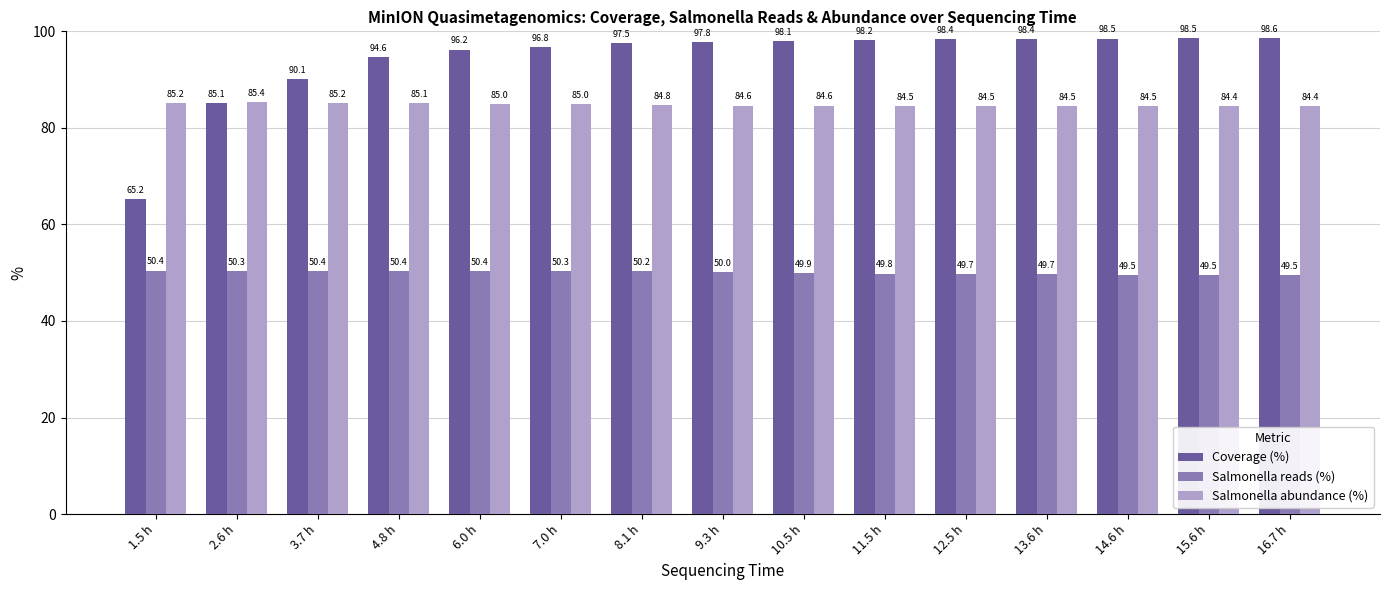

Rank the series by their average value, from highest to lowest.

Coverage (%), Salmonella abundance (%), Salmonella reads (%)